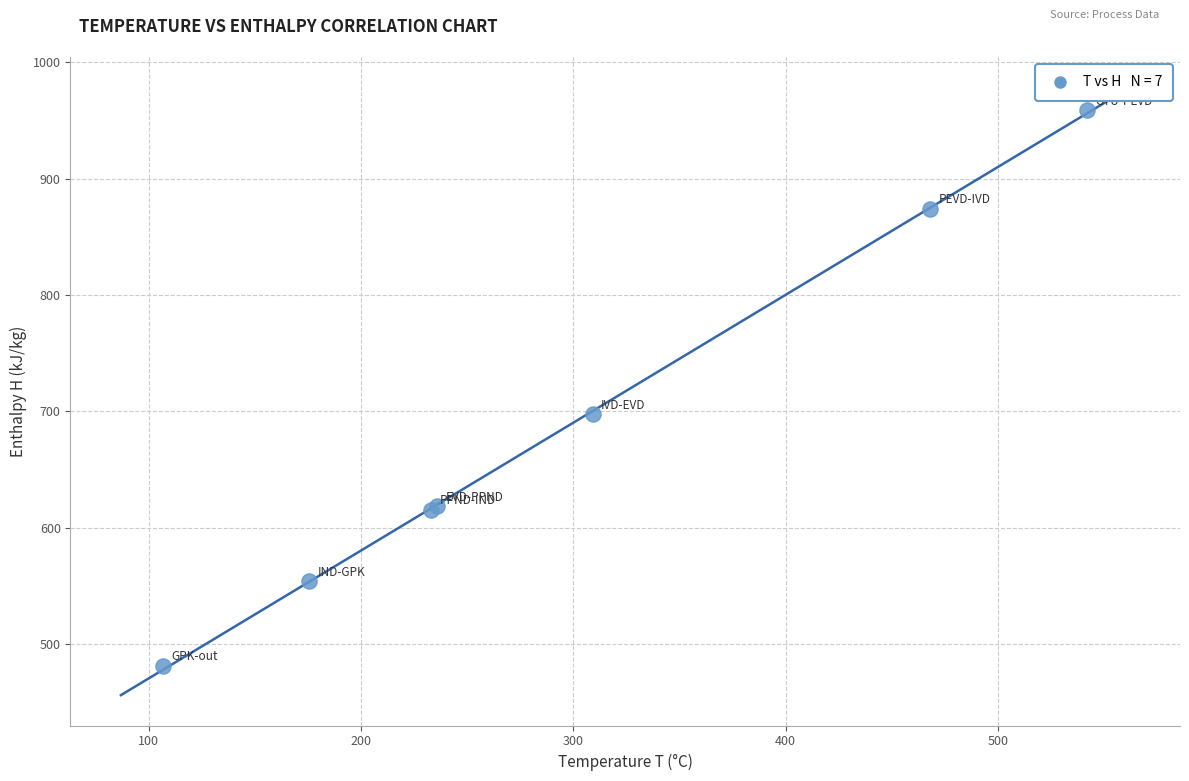

What Y value in the scatter plot is closest to 720?

697.7